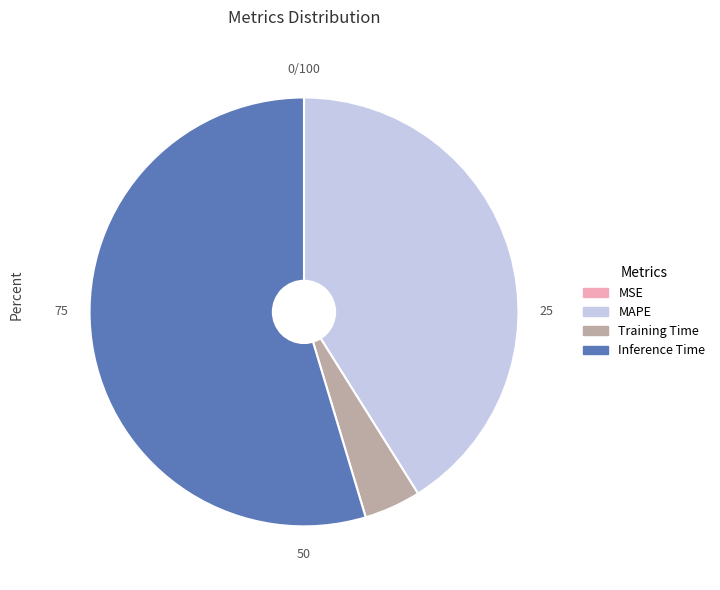

Which slice is the largest?

Inference Time